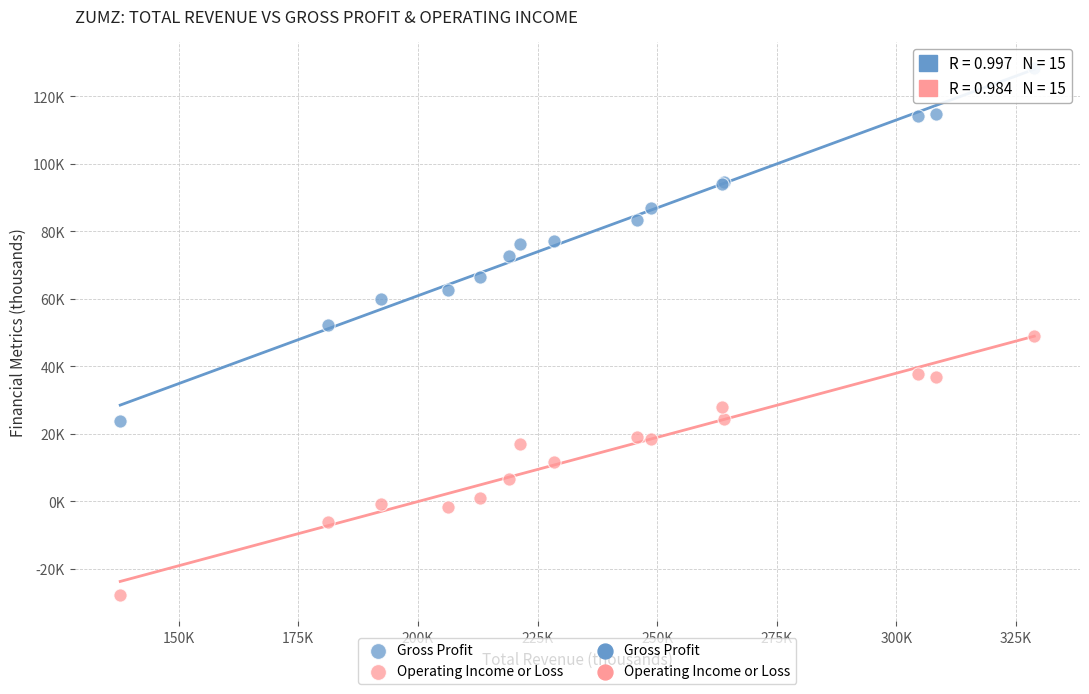

Which series has the largest Y range (max minus min)?

Gross Profit